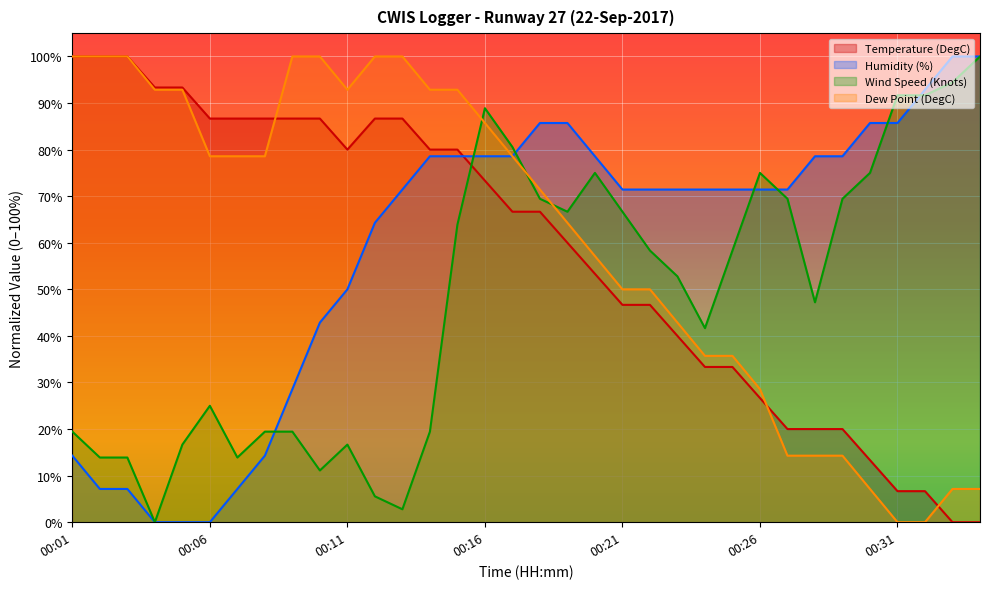

How many positive values are there?

32